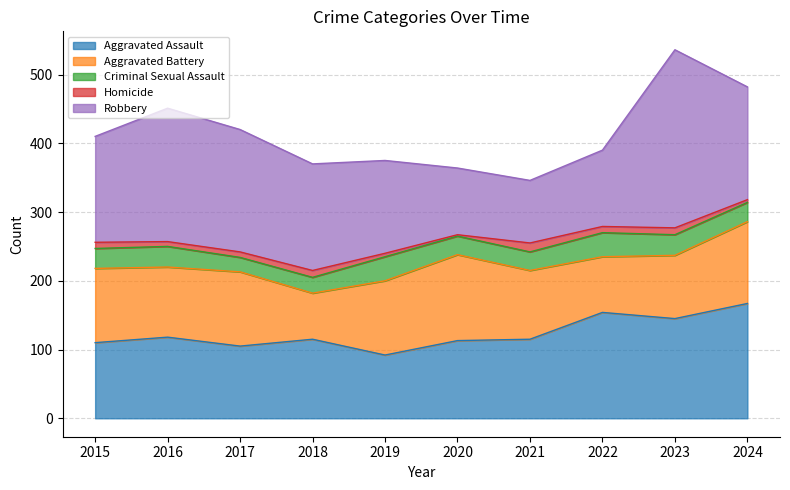

At which label does Aggravated Assault first exceed 115?

2016